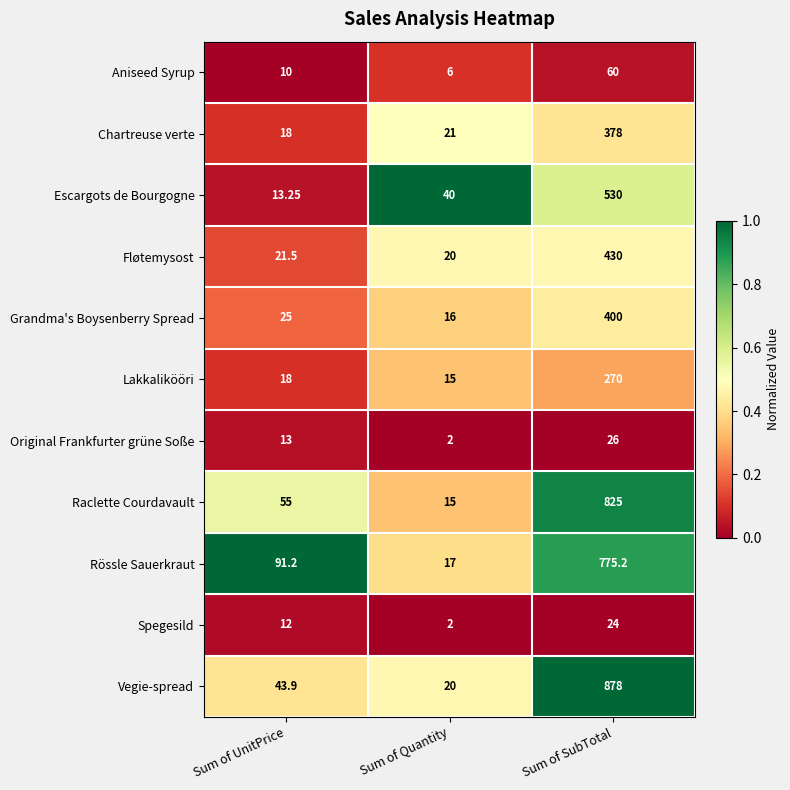

Between Sum of UnitPrice and Sum of Quantity, which series saw the biggest shift?

Rössle Sauerkraut